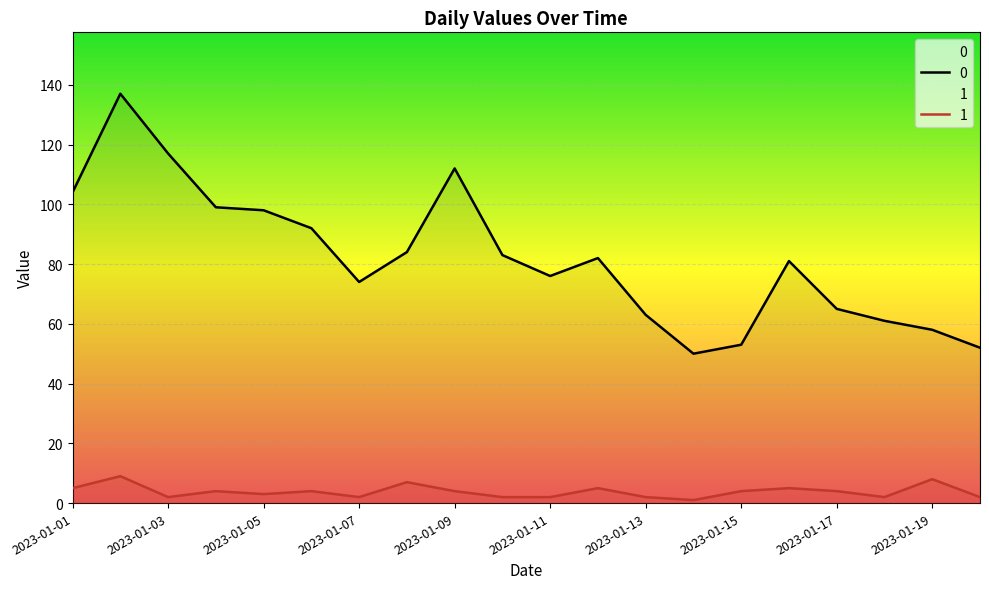

Where does the 0 series first go above 82?

2023-01-01